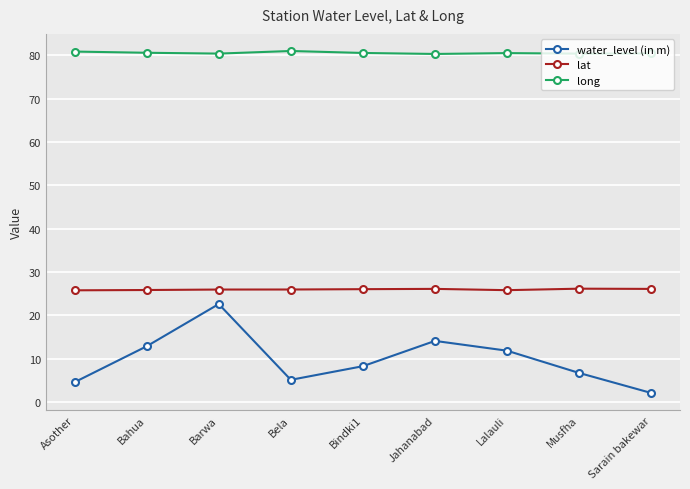

How many categories are shown in the chart?

9